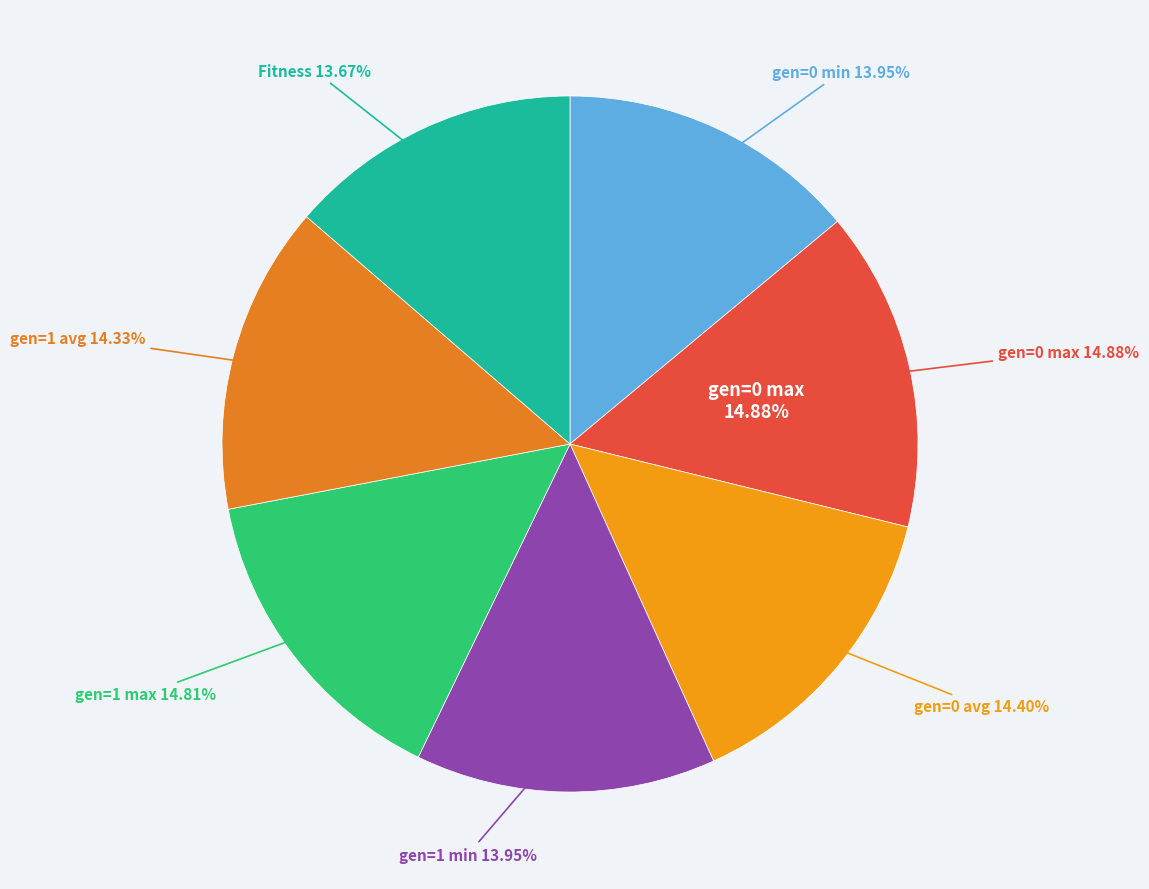

How much of the chart is everything except gen=0 max?

85.1%